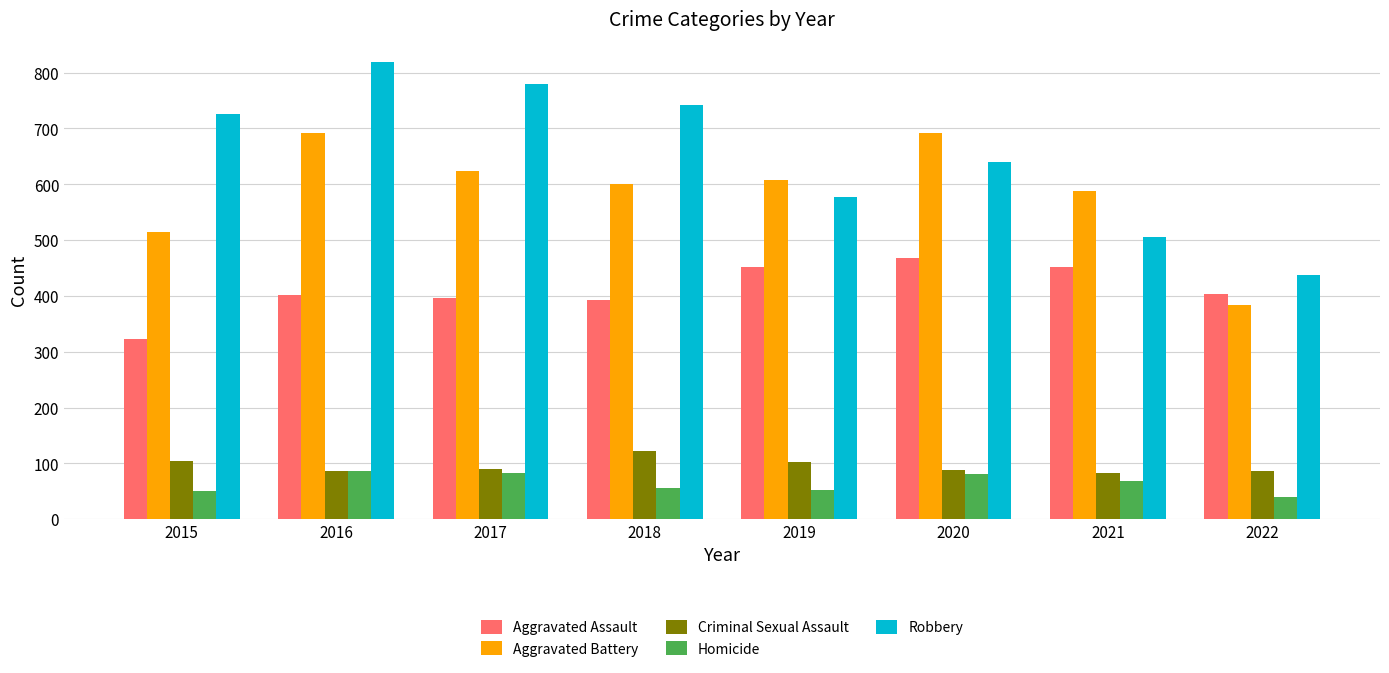

True or false: Aggravated Assault has a value of 402 at 2016.

True